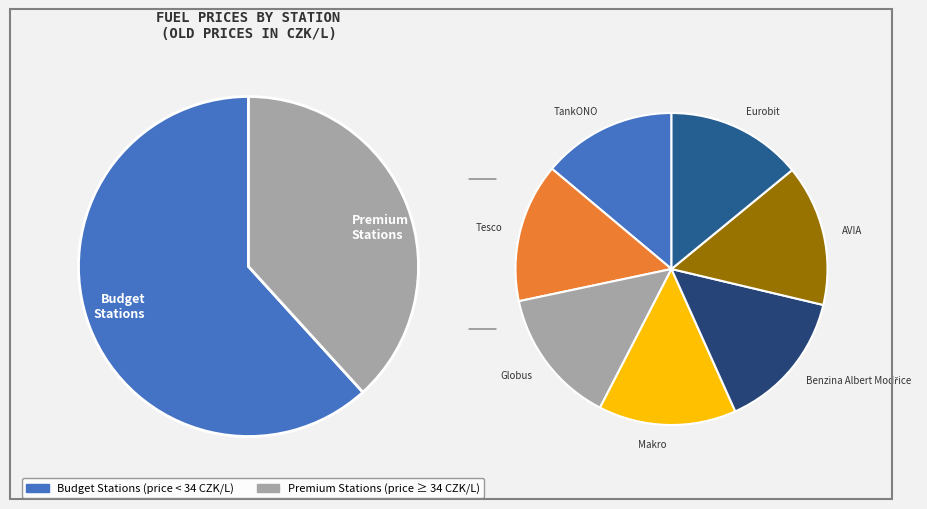

Which has a higher value, Eurobit or Makro?

Makro